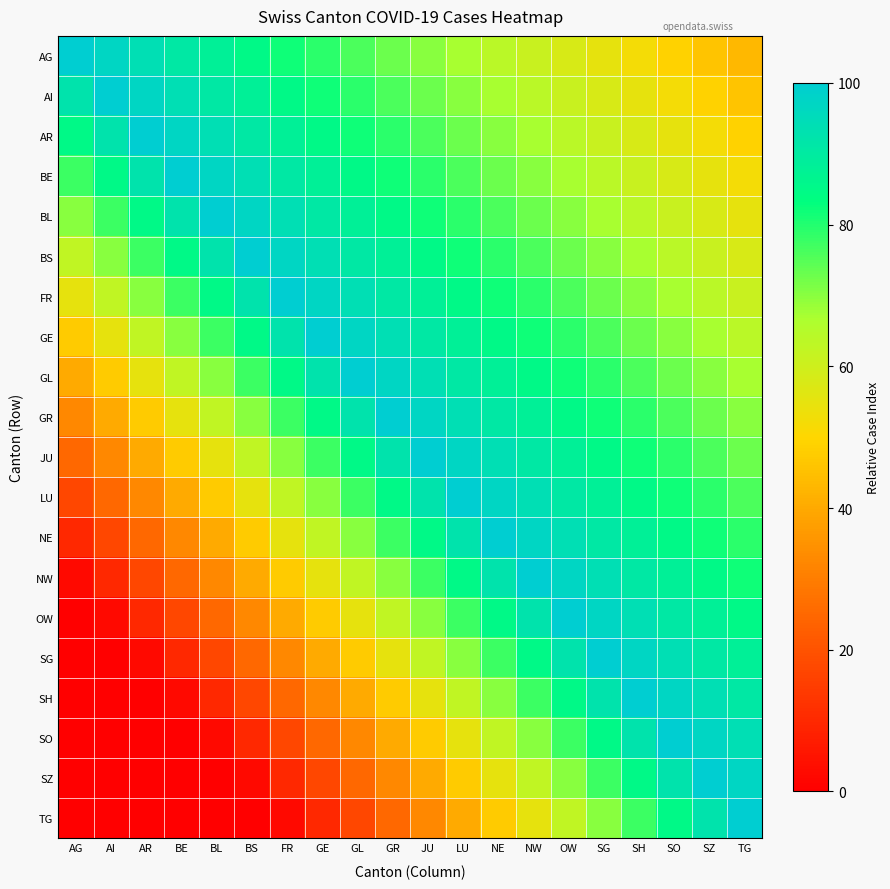

Which has a higher value, SO or LU?

LU